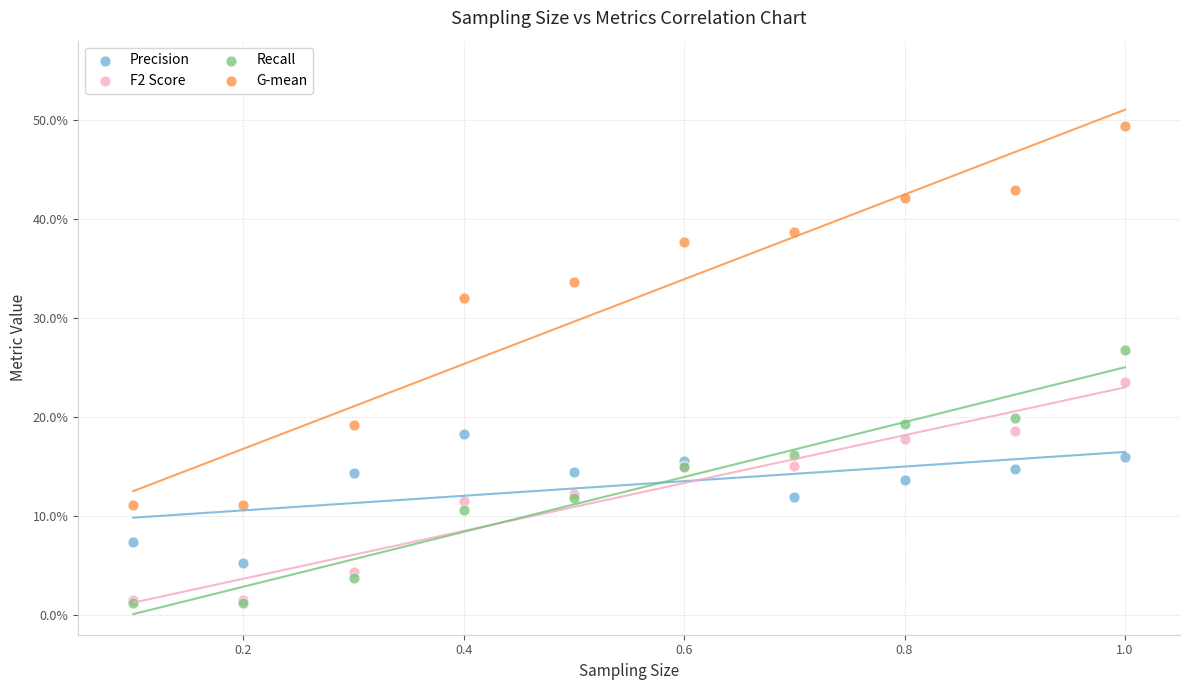

What are all the series names shown in the legend?

Precision, F2 Score, Recall, G-mean